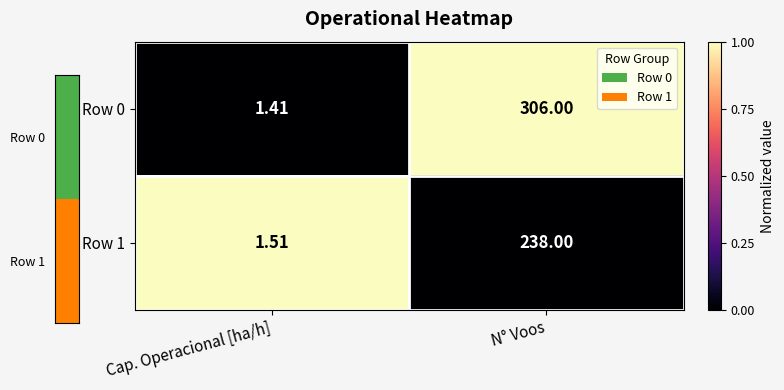

At which label is Row 0 closest to 153?

Cap. Operacional [ha/h]